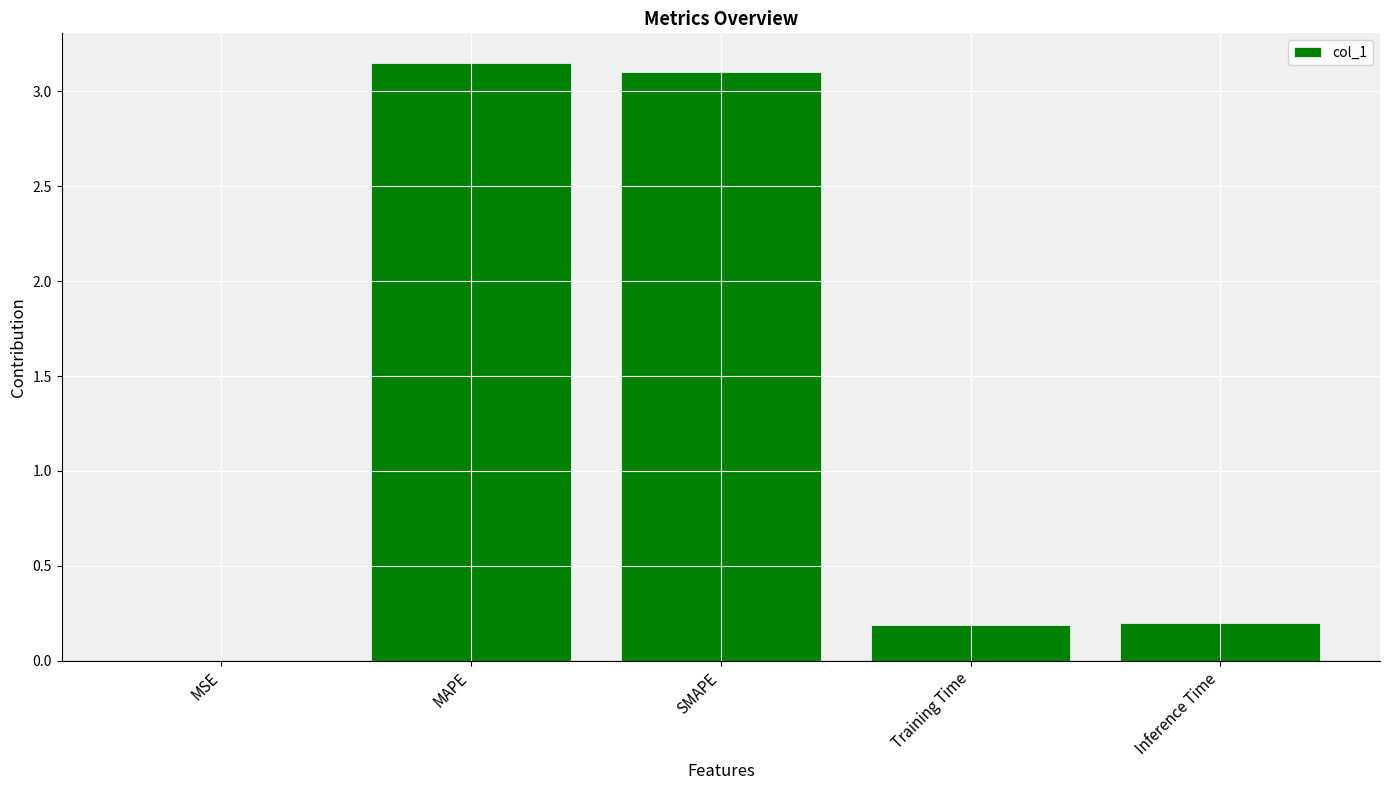

The chart shows a value of 0.3 at Training Time. True or false?

False